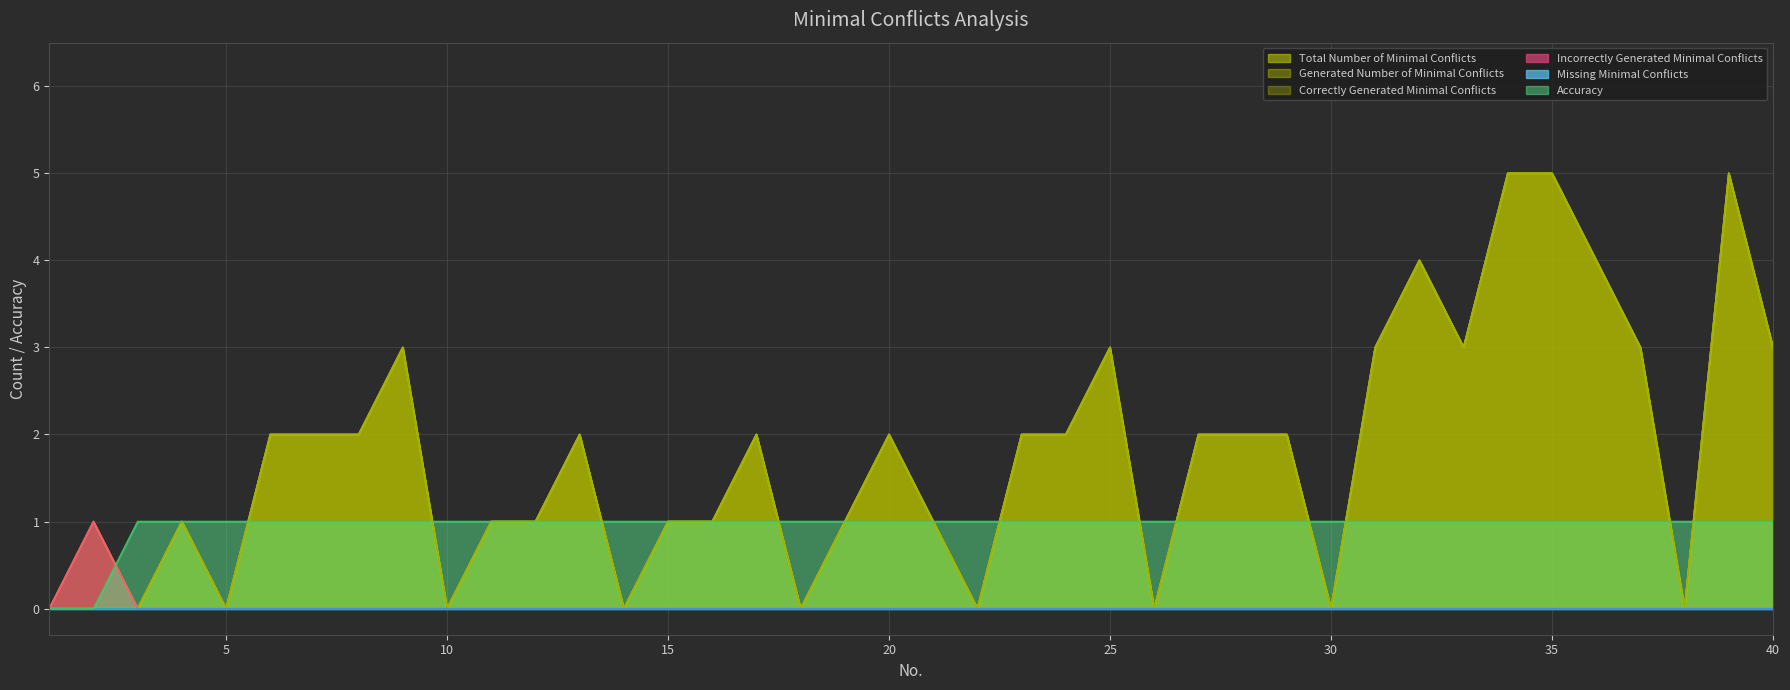

How many lines are shown in the chart?

6